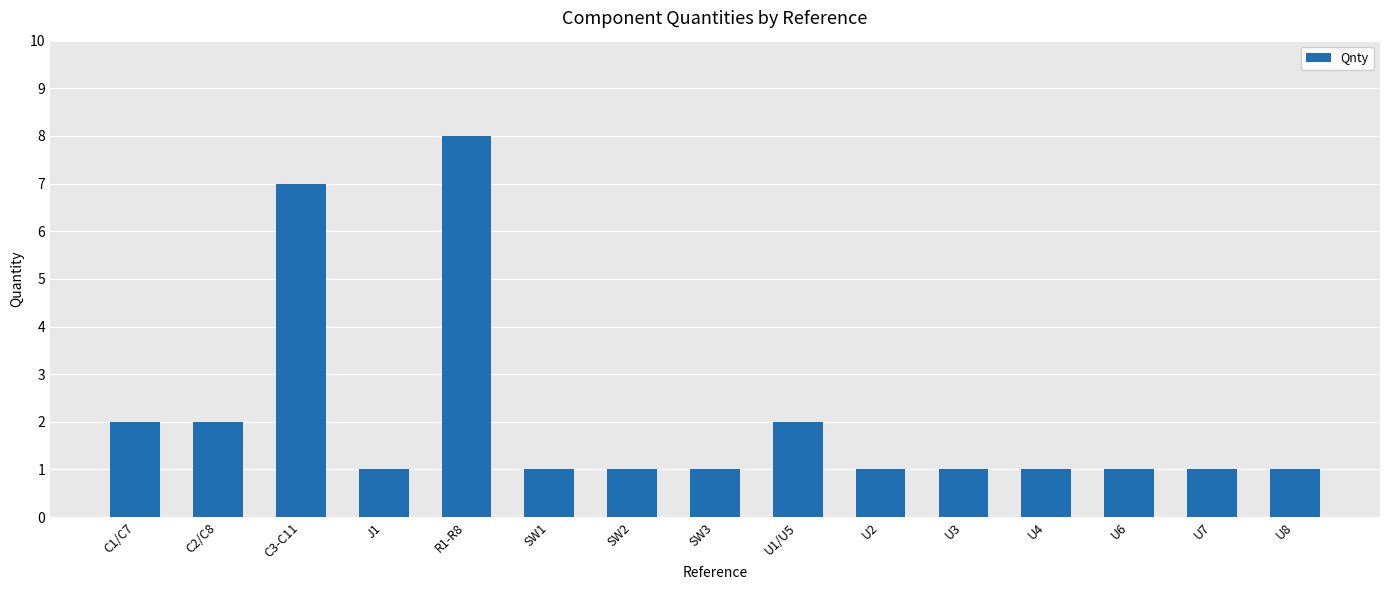

What is the sum of the values at C2/C8 and U7?

3